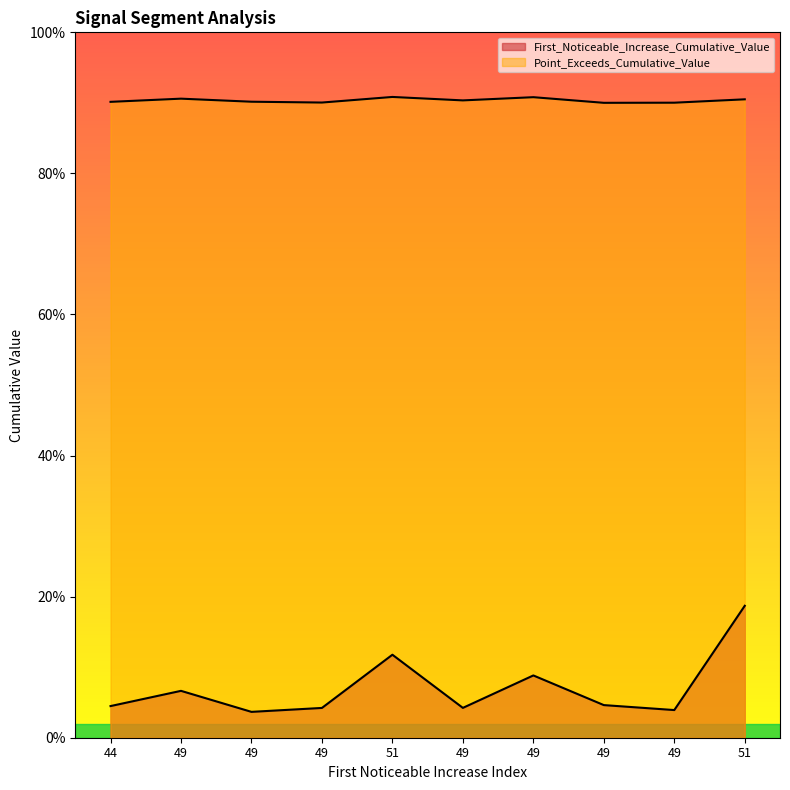

The First_Noticeable_Increase_Cumulative_Value series shows 0.0 at 49. True or false?

False